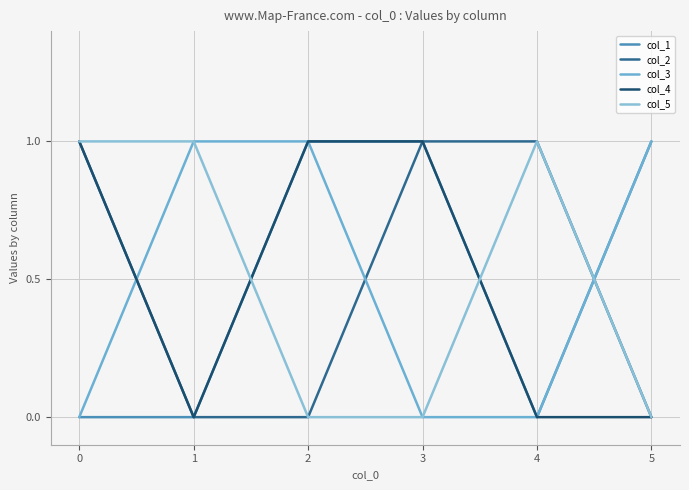

Reading right to left, transcribe all the data shown in this chart.

col_1: 5=1	4=0	3=1	2=1	1=0	0=0
col_2: 5=0	4=1	3=1	2=0	1=0	0=1
col_3: 5=1	4=0	3=0	2=1	1=1	0=0
col_4: 5=0	4=0	3=1	2=1	1=0	0=1
col_5: 5=0	4=1	3=0	2=0	1=1	0=1